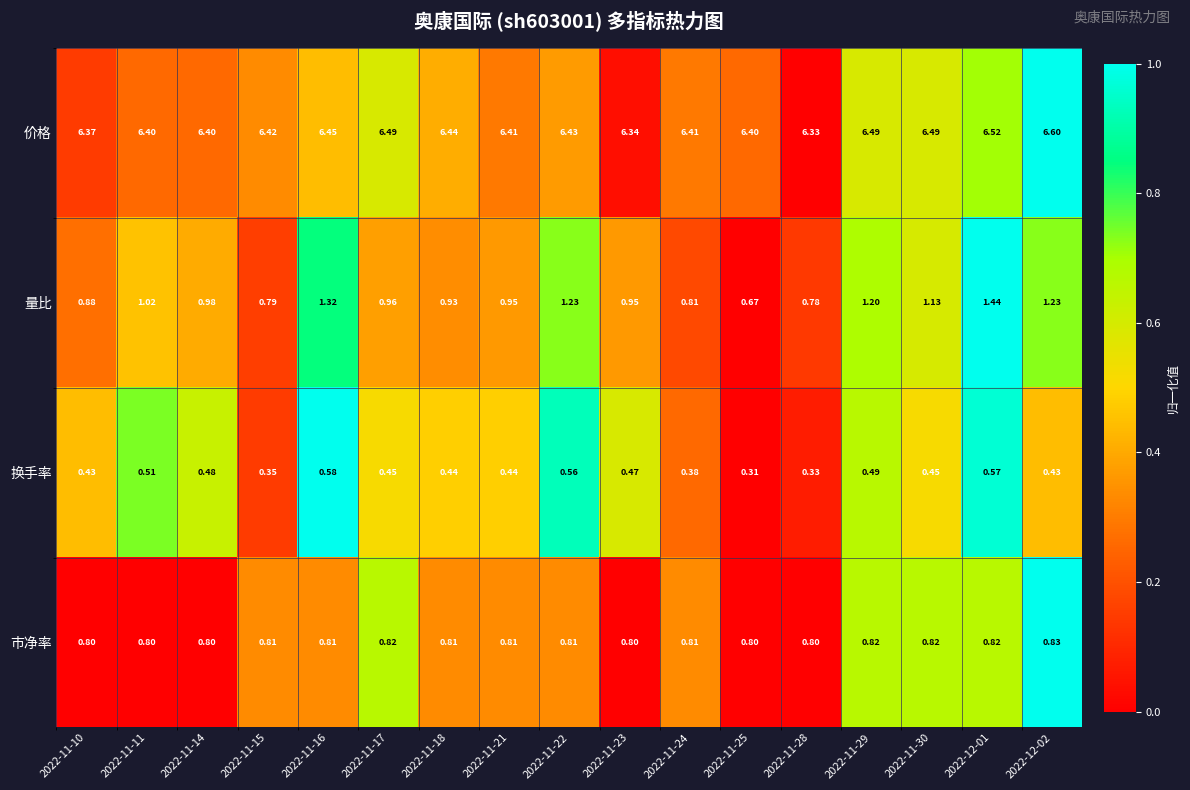

Rank the series by their maximum value, from highest to lowest.

价格, 量比, 市净率, 换手率